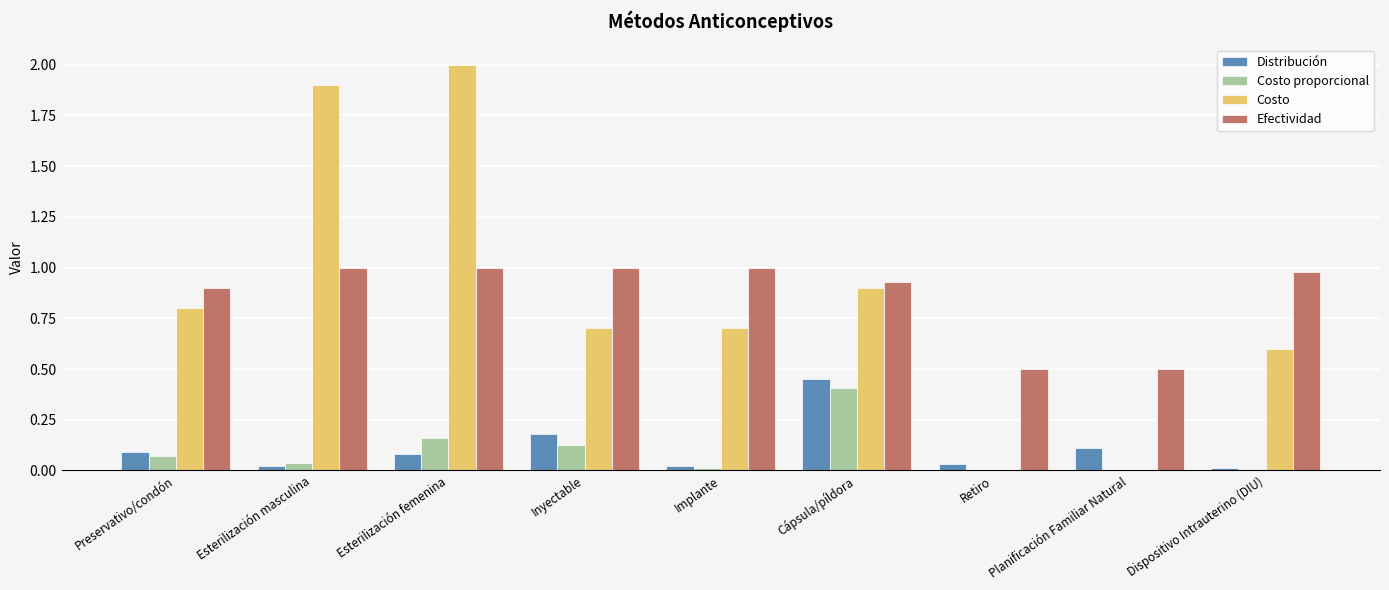

At which category is the sum across all series the highest?

Esterilización femenina